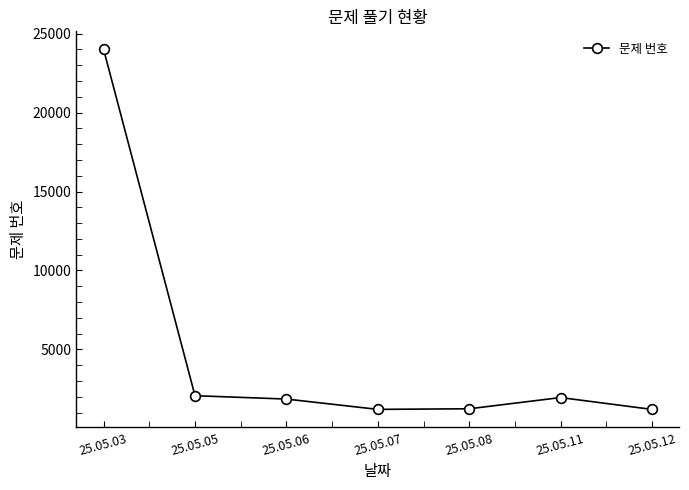

True or false: the data shows 2072 at 25.05.05.

True